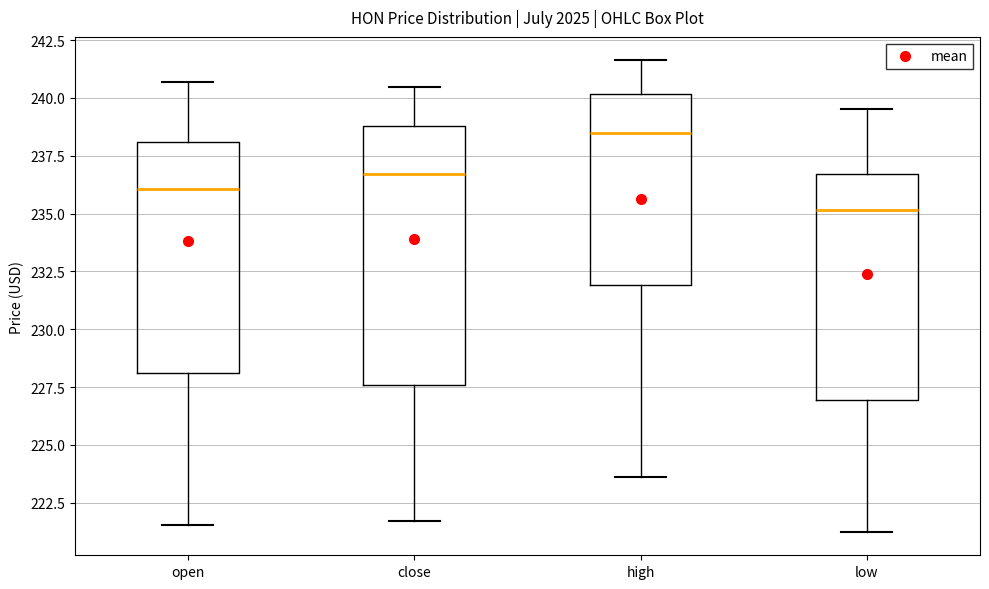

Reading left to right, read every box against the y-axis: the position of its median line, the range the box covers, and the ends of its whiskers. The values are not printed on the chart, so give them approximately, as read against the axis.

open: median 236.0, box 228.0 to 238.0, whiskers 221.5 to 240.5
close: median 236.5, box 227.5 to 239.0, whiskers 221.5 to 240.5
high: median 238.5, box 232.0 to 240.0, whiskers 223.5 to 241.5
low: median 235.0, box 227.0 to 236.5, whiskers 221.5 to 239.5